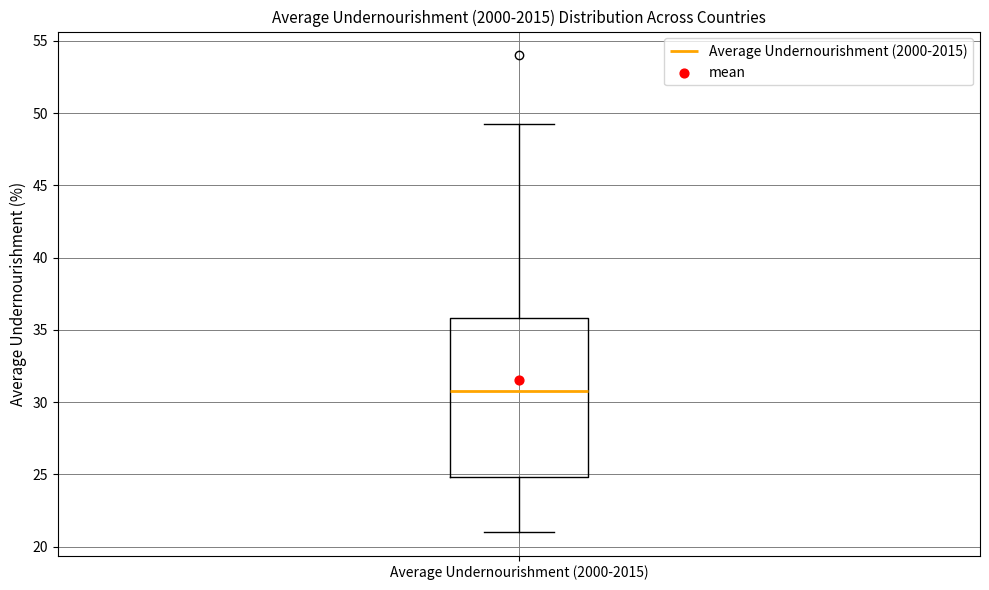

Where does the upper whisker of the box for Average Undernourishment (2000-2015) end on the y-axis? The values are not printed on the chart, so give them approximately, as read against the axis.

49